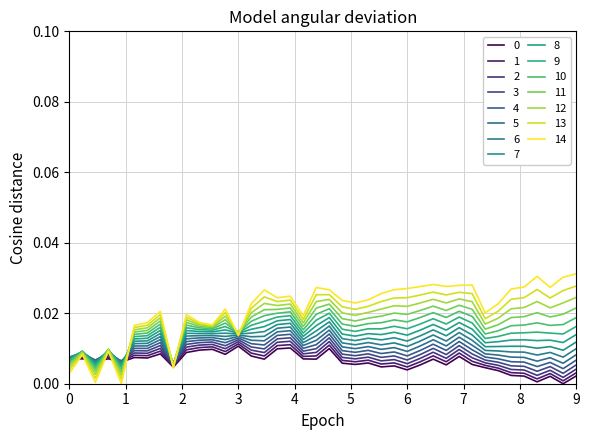

True or false: 0 has more than 2 points higher than both neighbors.

True